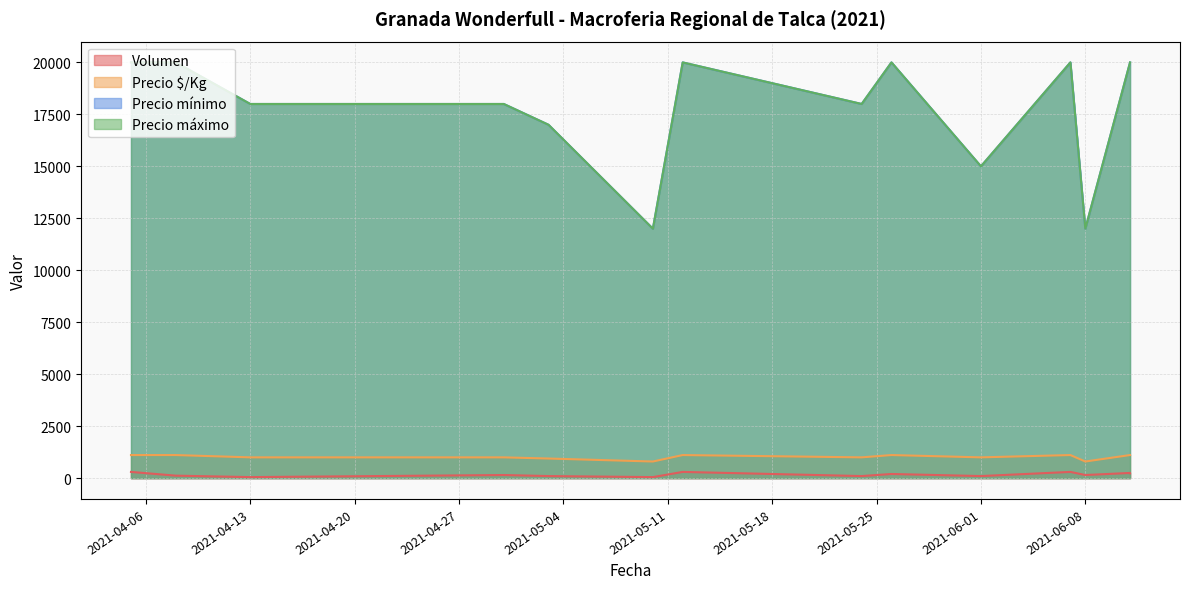

Count the Precio $/Kg values in the range 1000 to 1111.

11